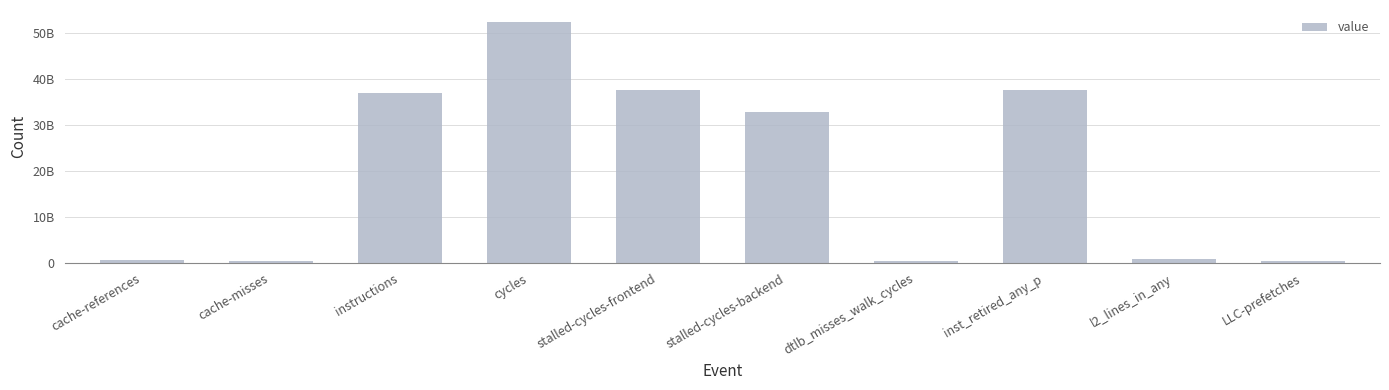

What is the maximum value shown in the chart?

52417025875